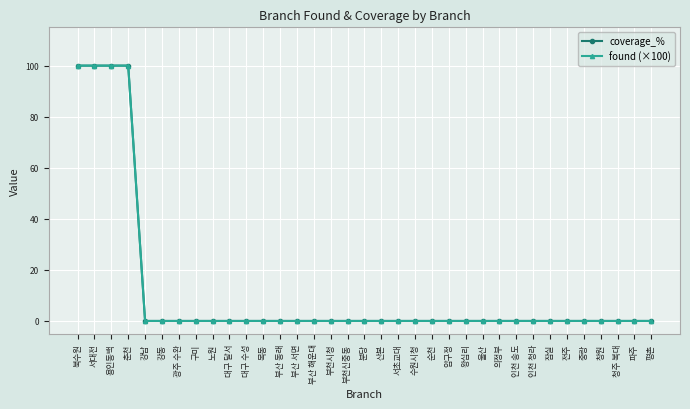

What value does the found (×100) series have at 서대전, to the nearest 50?

100